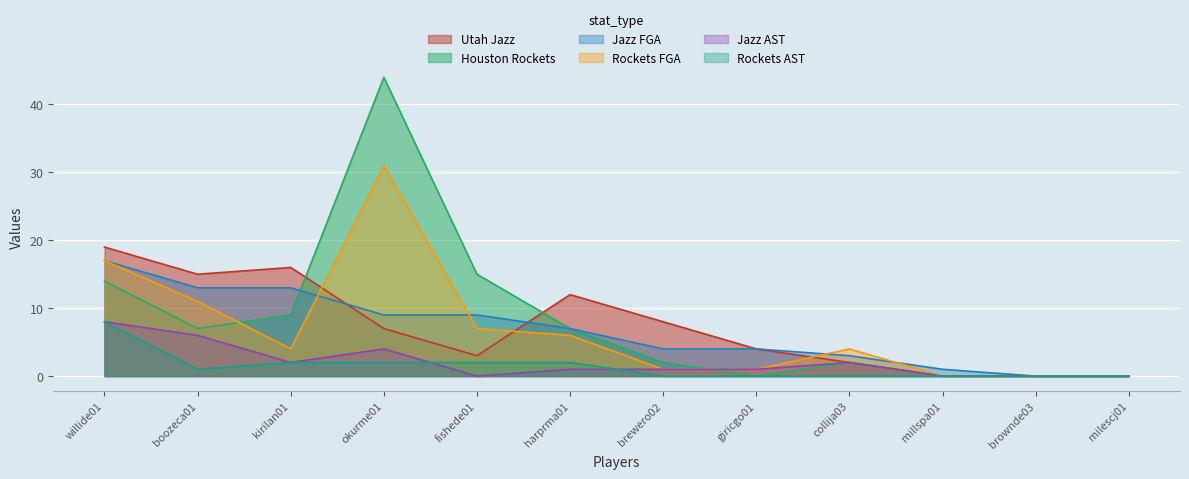

Is the value of Jazz AST at willide01 greater than the value of Jazz FGA at collija03?

Yes